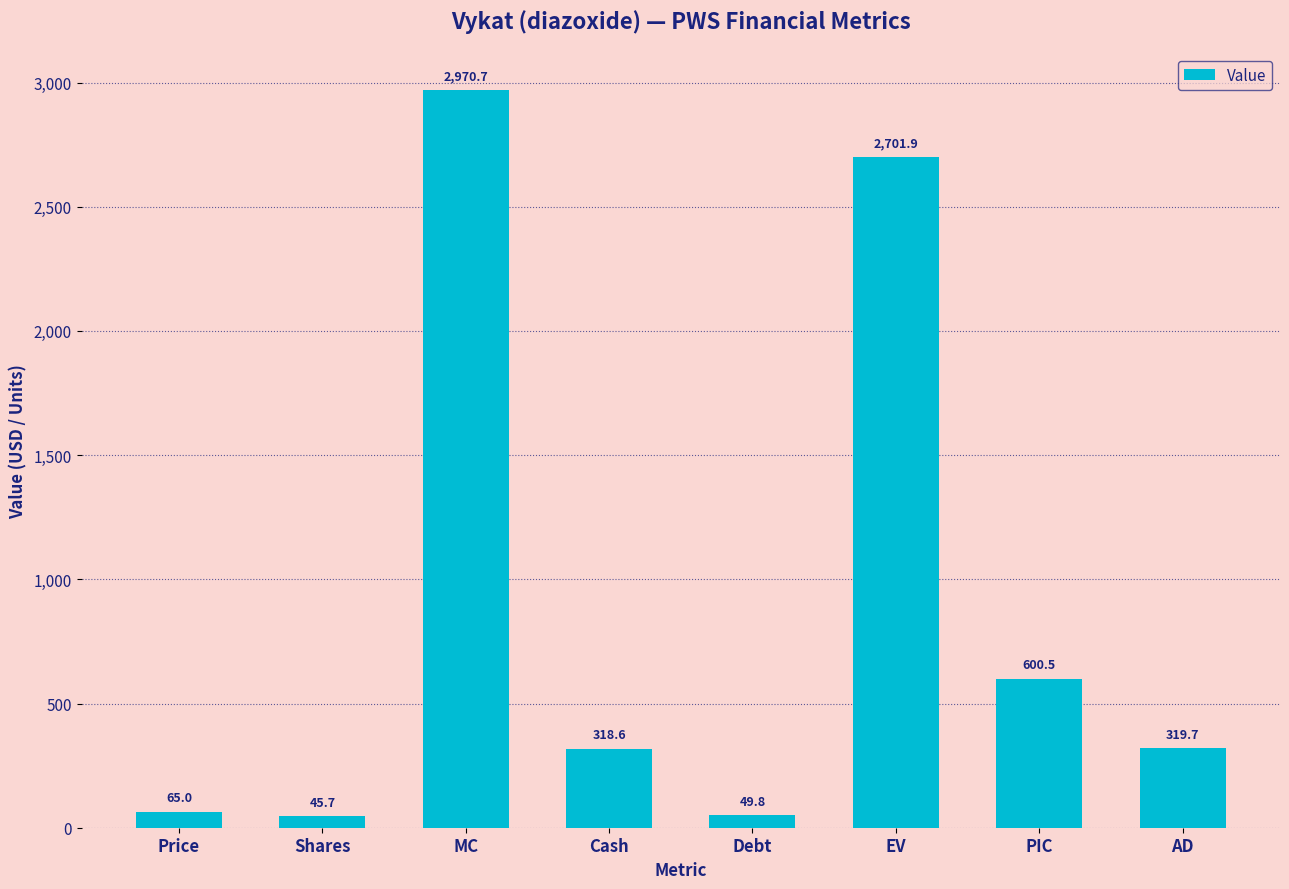

How many values are below 319?

4